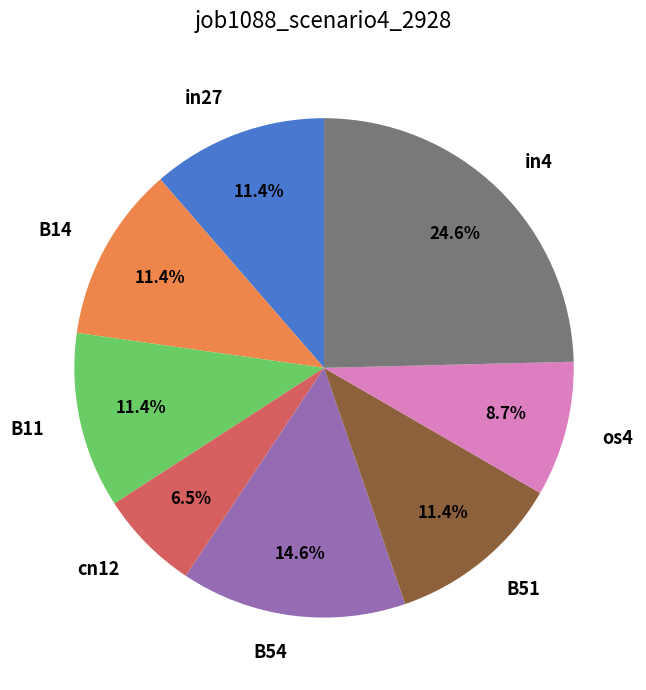

What is the smallest slice in the pie chart?

cn12